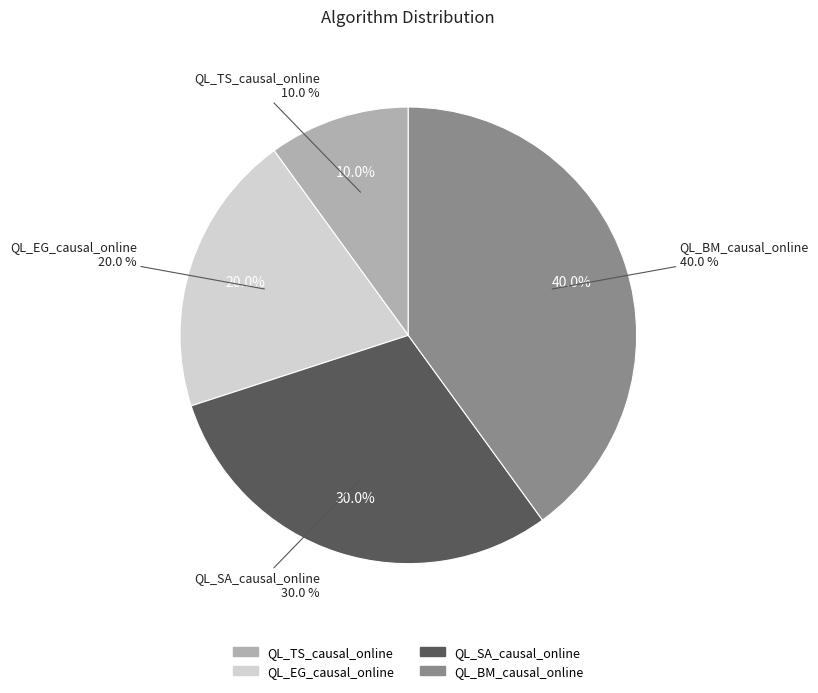

To the nearest percent, what is the difference between the QL_TS_causal_online and QL_EG_causal_online slice percentages?

10%